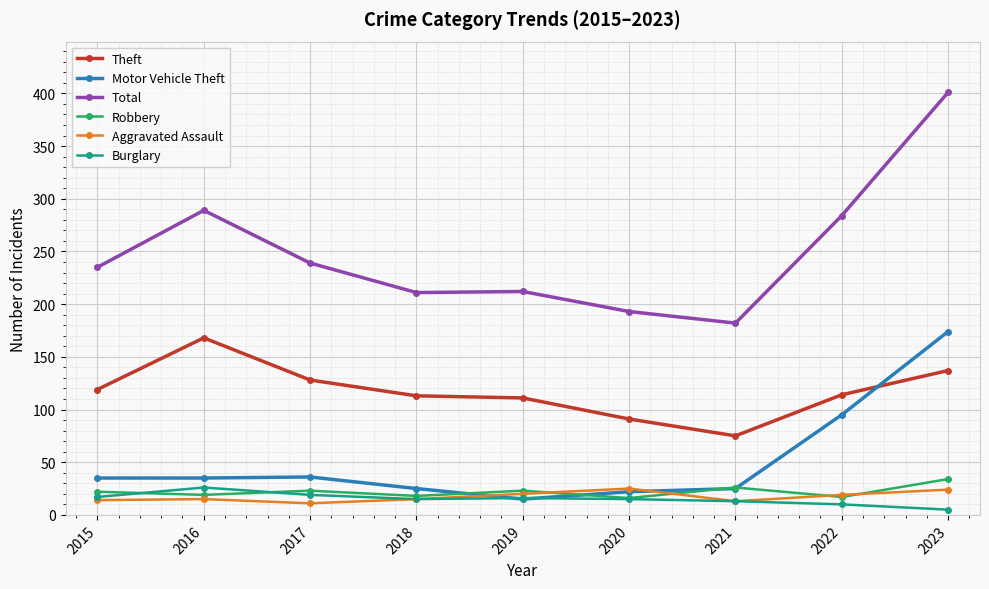

What is the total value across all series at 2017?

456